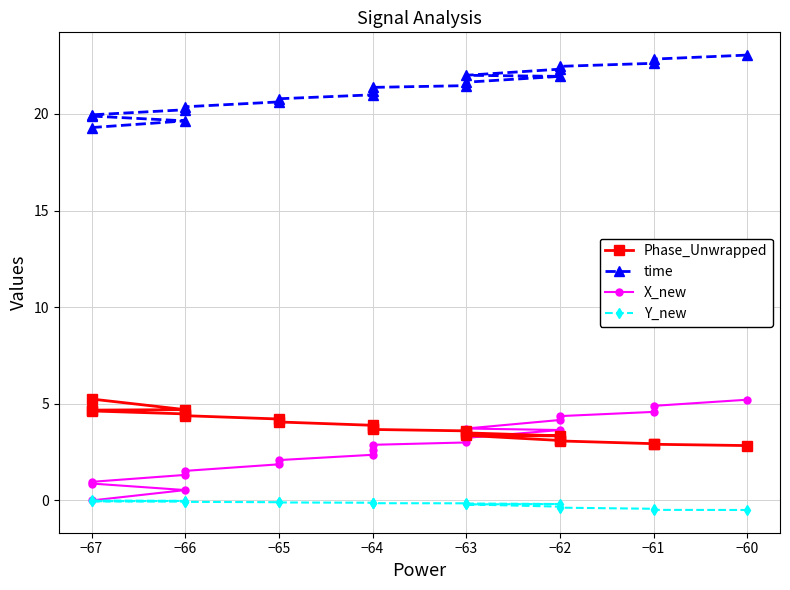

What is the difference between the second highest and minimum values in the X_new series?

4.9